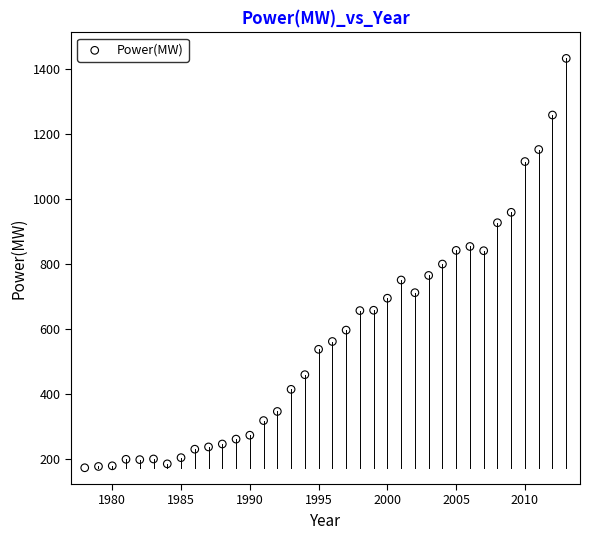

What is the range of X values (max minus min)?

35